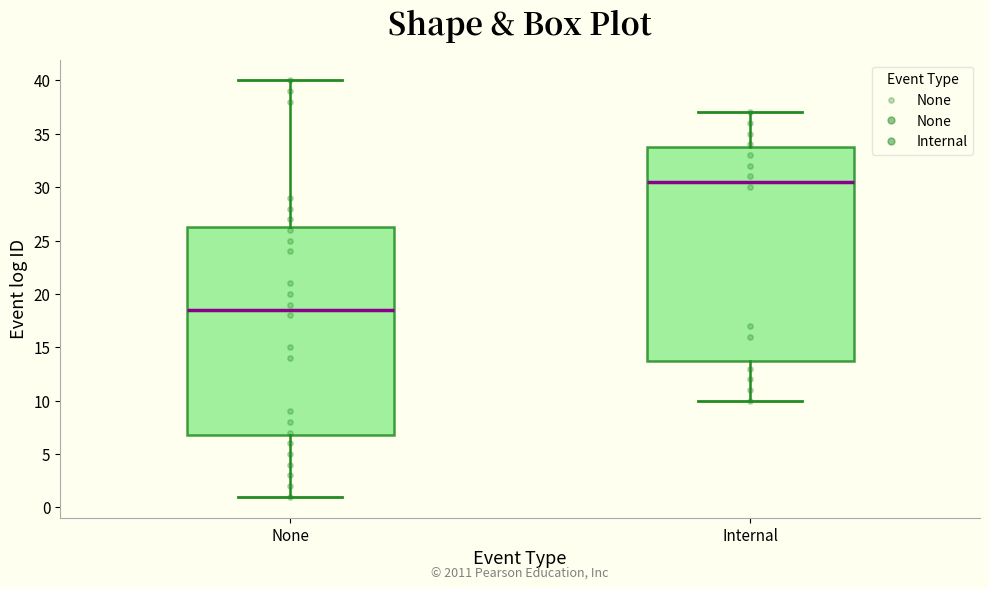

Which box is the tallest, from its lower edge to its upper edge?

Internal